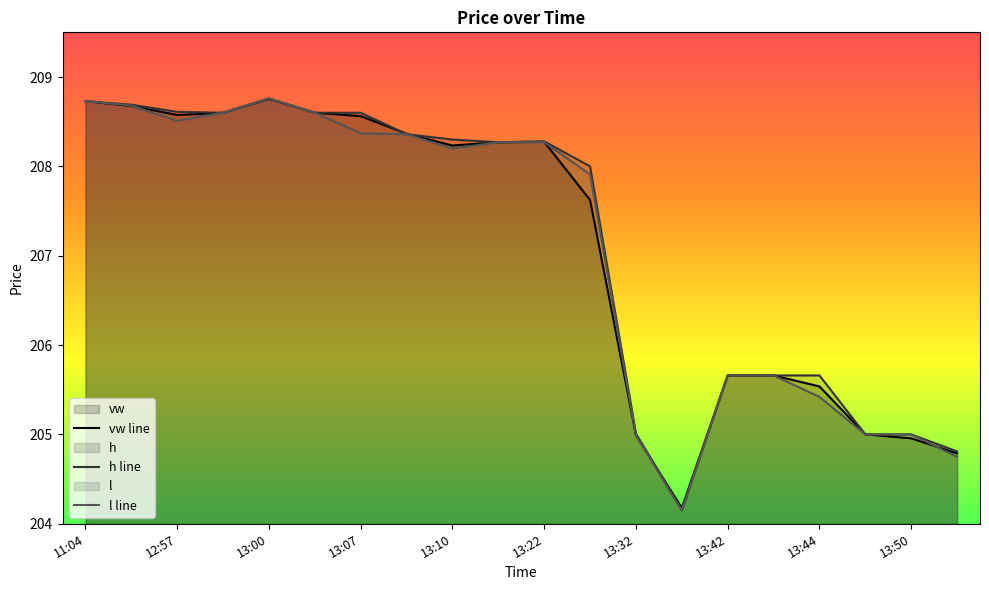

How many series are shown in this chart?

3